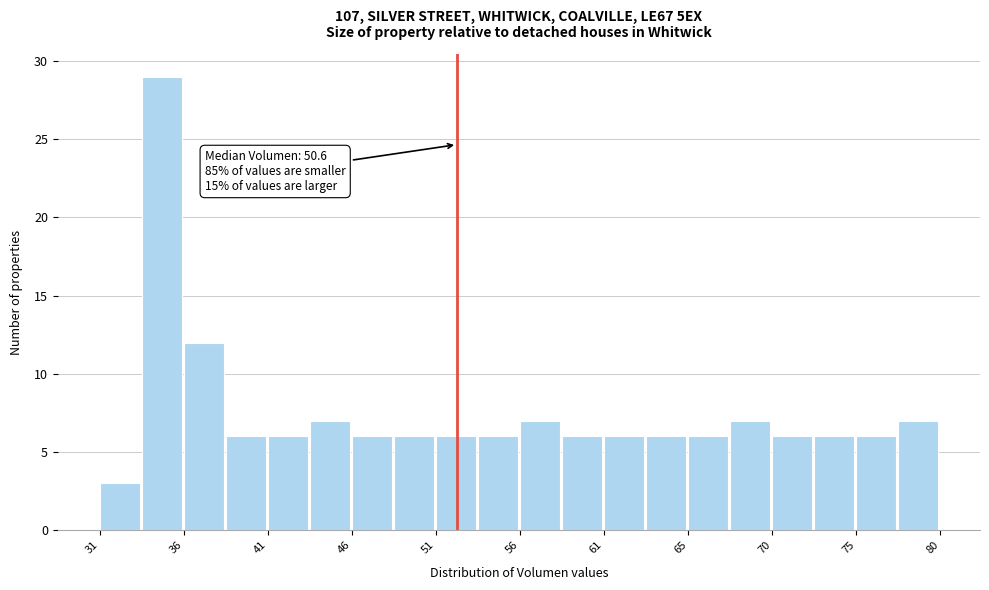

Over which range of the x-axis is the bar tallest?

33.0 to 35.5